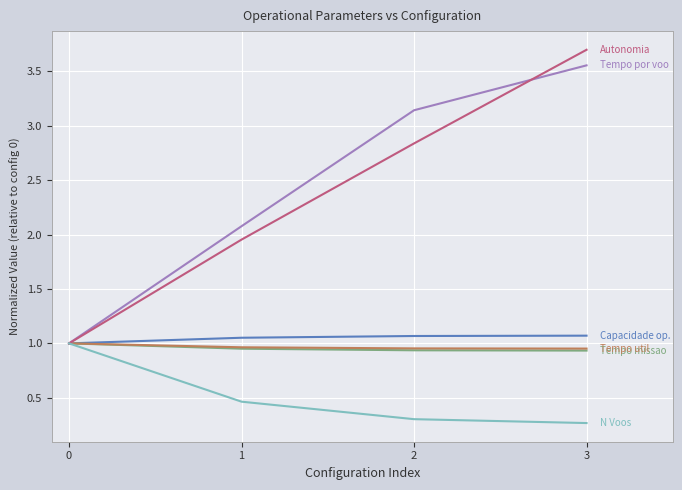

How many categories are shown in the chart?

4